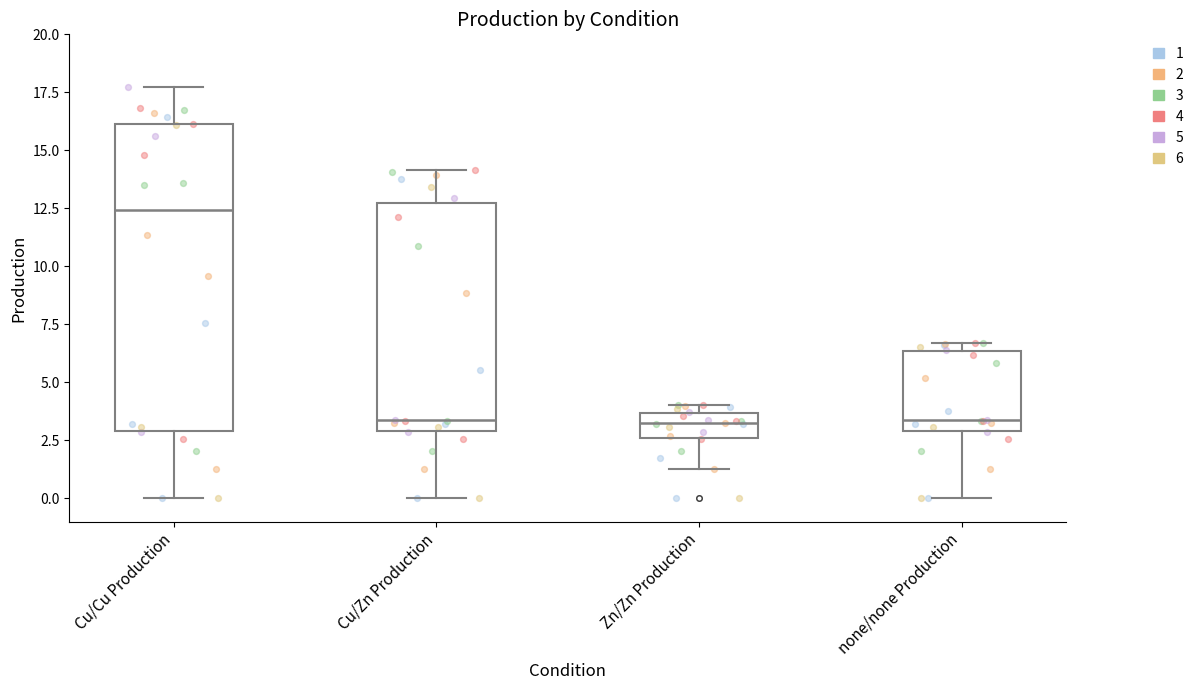

Where does the lower whisker of the box for none/none Production end on the y-axis? The values are not printed on the chart, so give them approximately, as read against the axis.

0.0